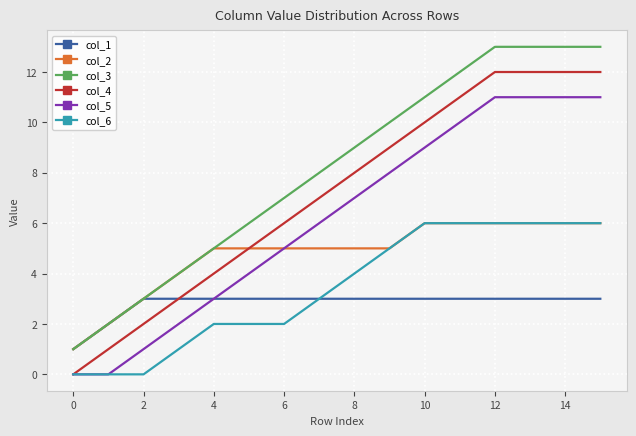

What are all the series names shown in the legend?

col_1, col_2, col_3, col_4, col_5, col_6